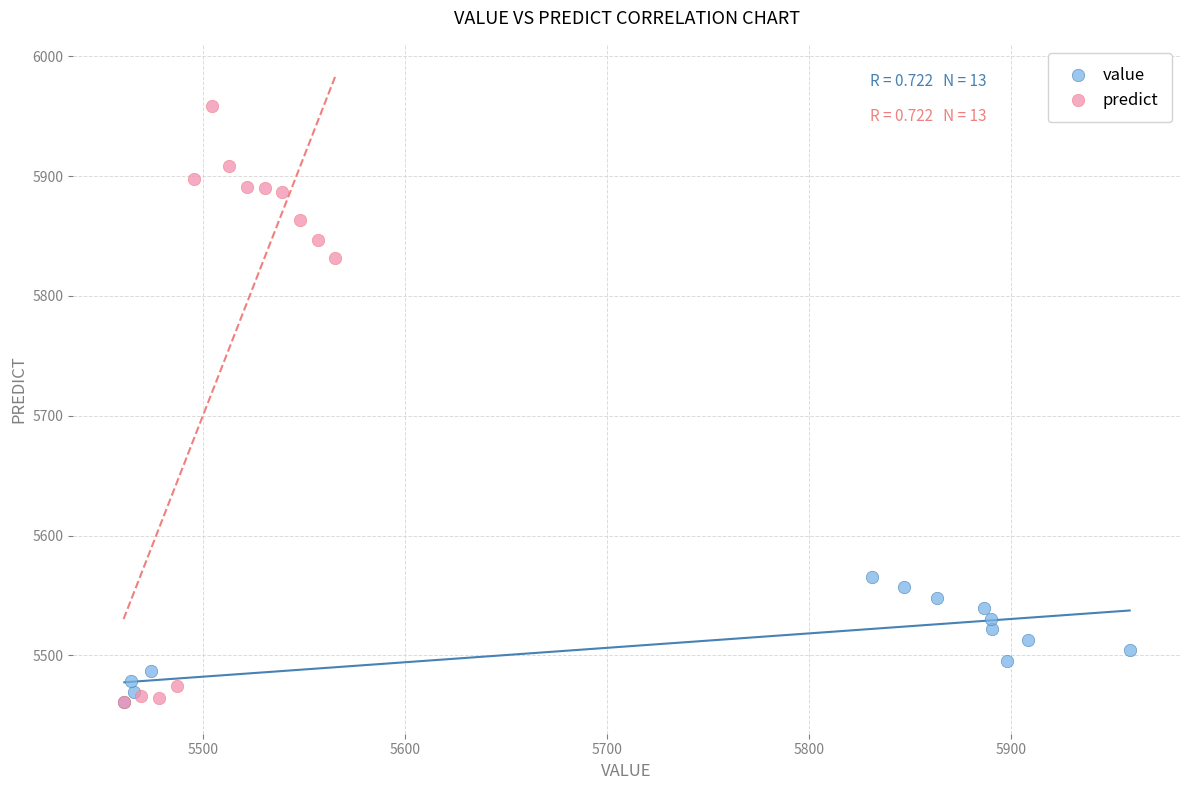

Which series has the widest spread of Y values?

predict